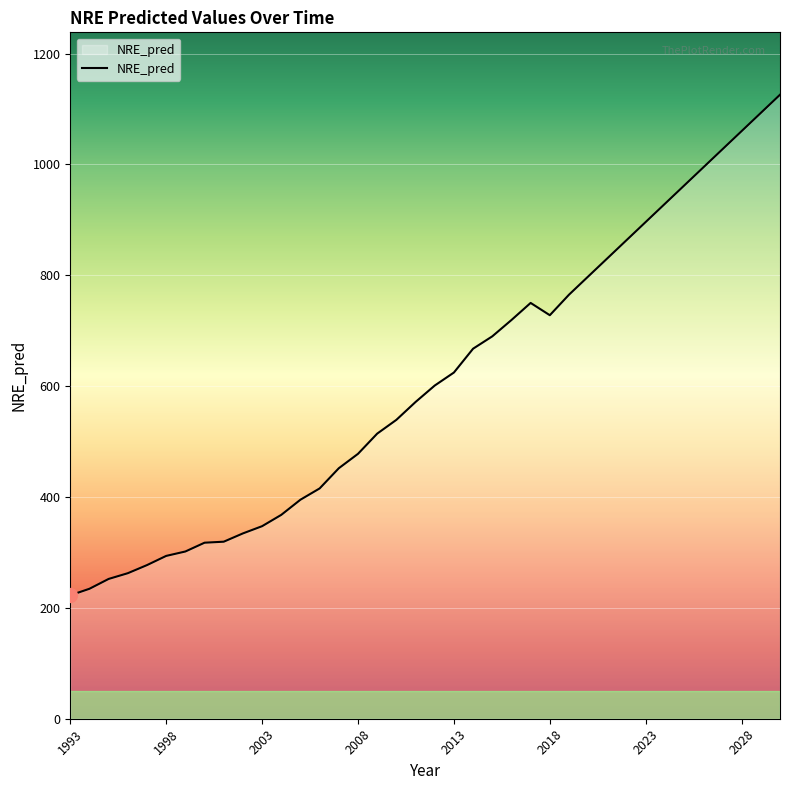

What is the smallest value displayed?

222.6